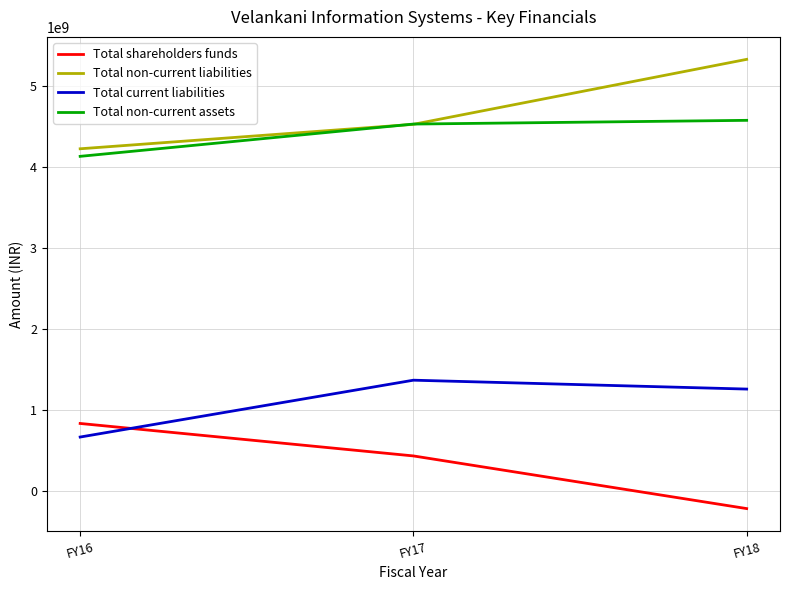

What is the sum of all Total current liabilities values?

3282803000